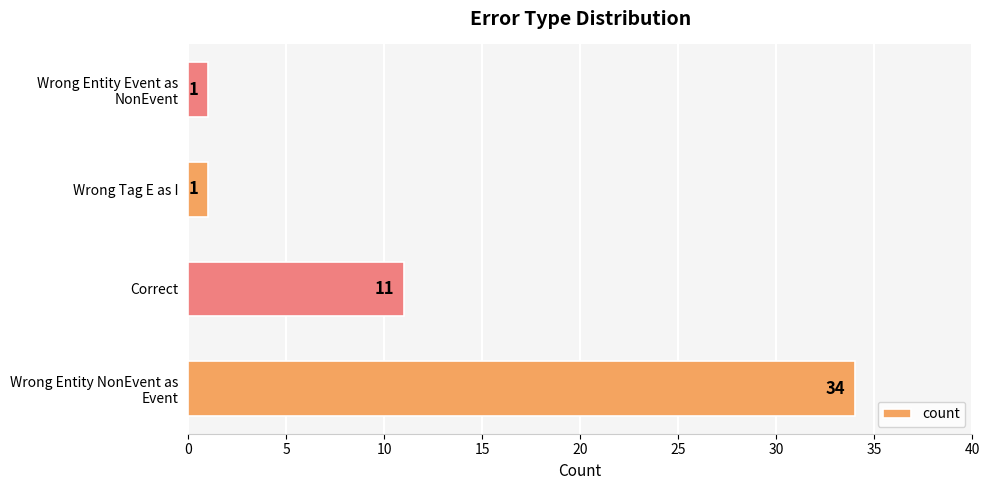

What is the average value?

12